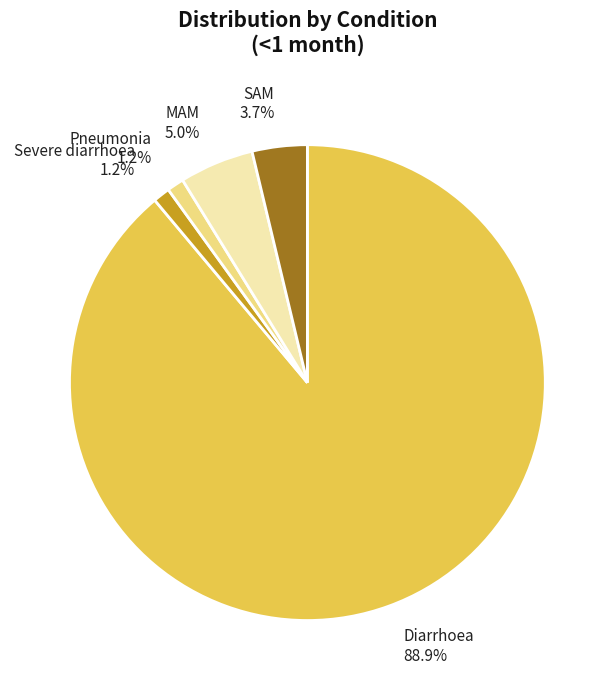

What percentage is NOT represented by SAM 3.7%?

96.3%